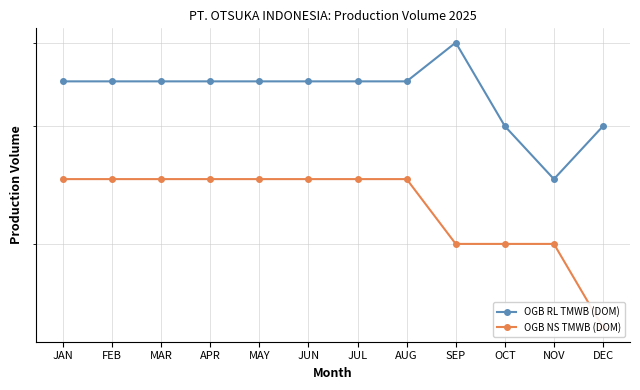

True or false: OGB NS TMWB (DOM) and OGB RL TMWB (DOM) cross at least once.

False